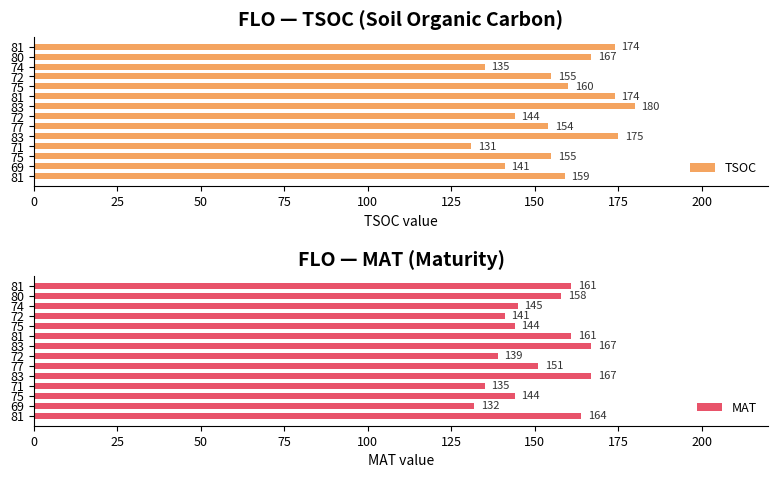

Which series has the largest total across all categories?

TSOC